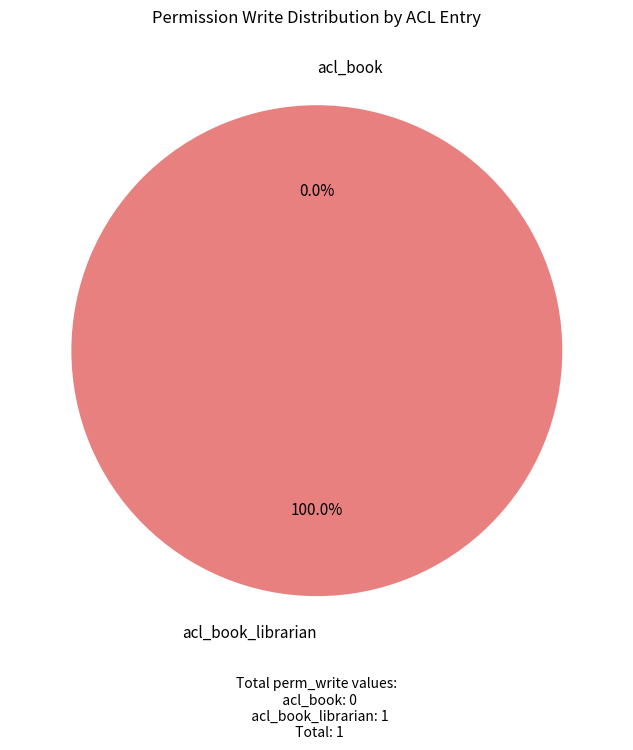

To the nearest percent, what is the combined percentage of acl_book and acl_book_librarian?

100%